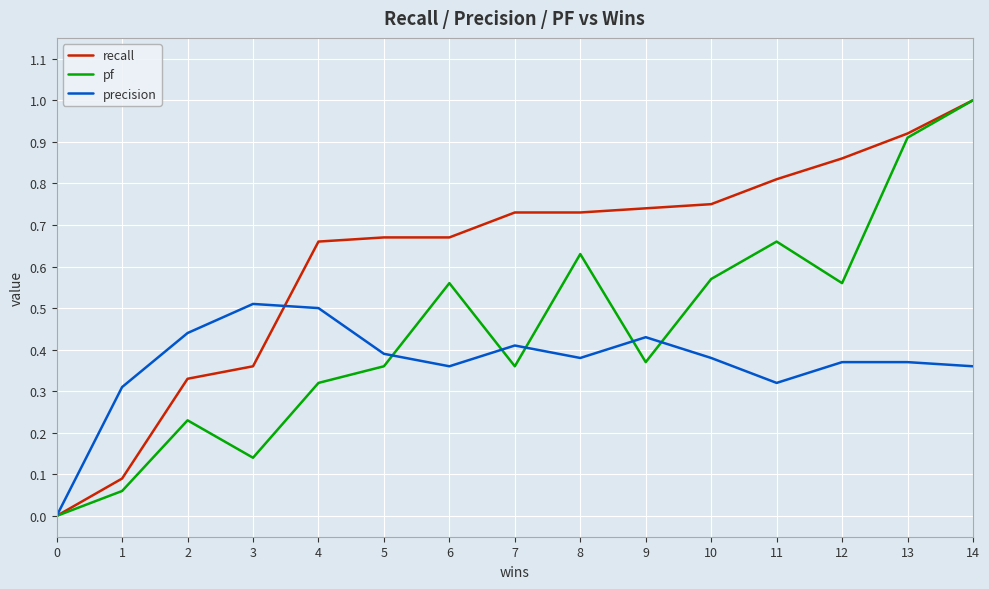

True or false: pf has a value of 0.4 at 7.

True